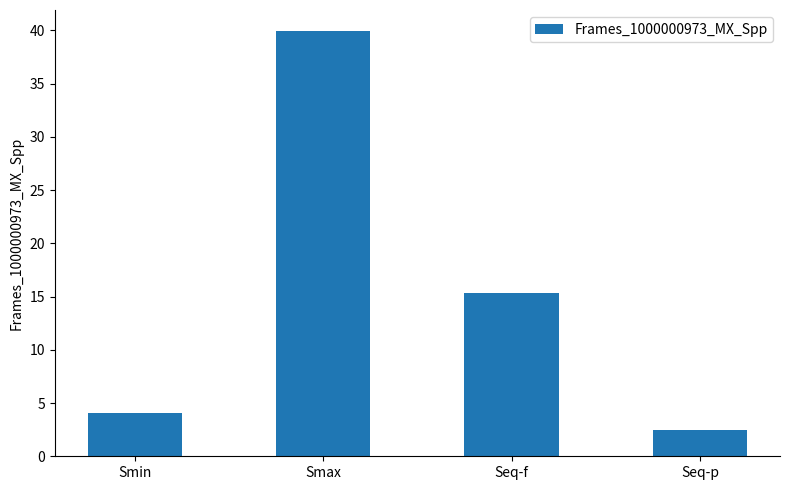

What is the sum of all values?

61.8